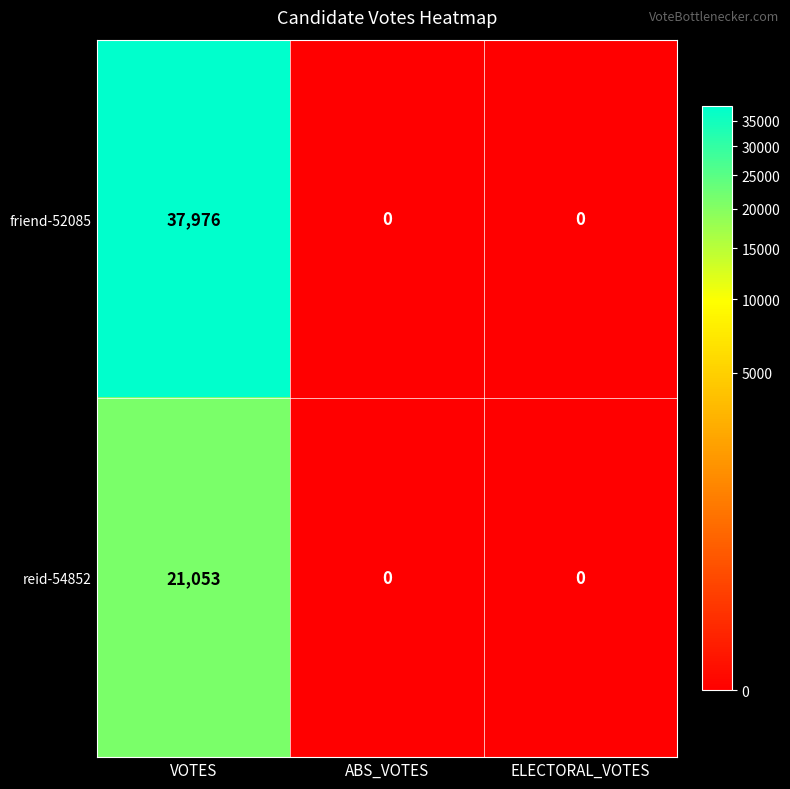

Reading left to right, list all the values displayed in this chart.

friend-52085: VOTES=37976	ABS_VOTES=0	ELECTORAL_VOTES=0
reid-54852: VOTES=21053	ABS_VOTES=0	ELECTORAL_VOTES=0